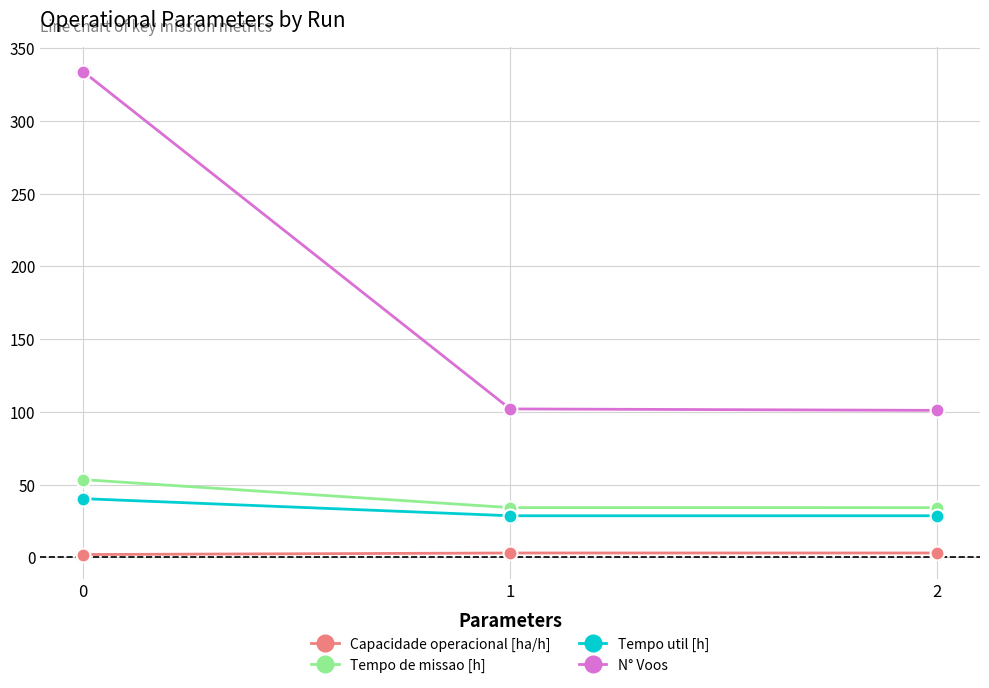

Which series changed the most between 0 and 1?

N° Voos